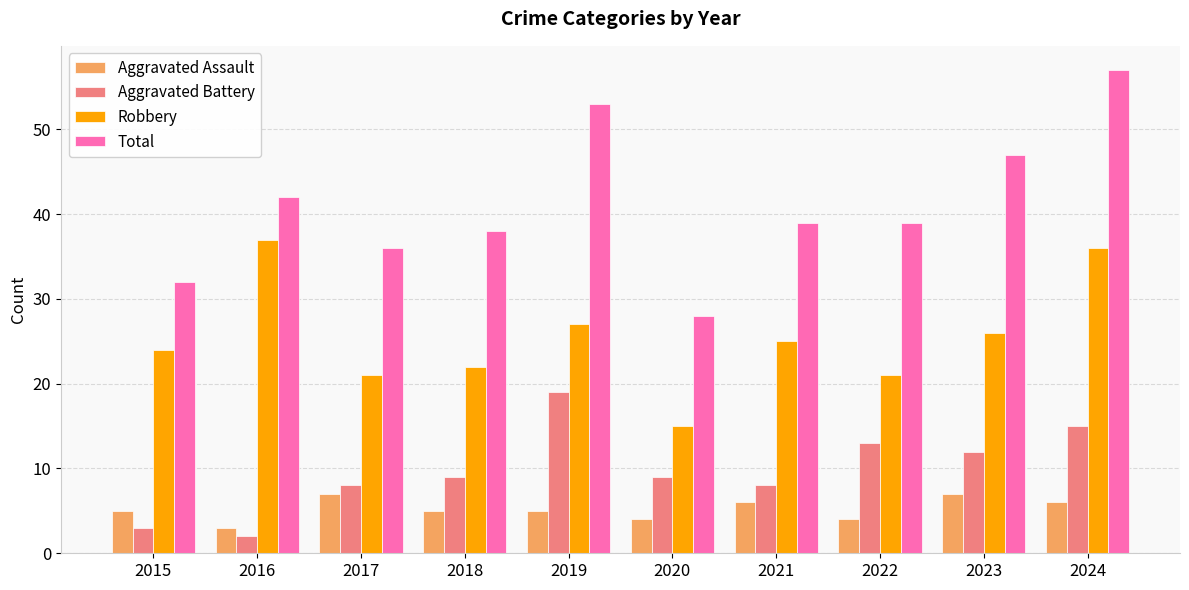

Reading left to right, what are all the values shown in this chart?

Aggravated Assault: 5	3	7	5	5	4	6	4	7	6
Aggravated Battery: 3	2	8	9	19	9	8	13	12	15
Robbery: 24	37	21	22	27	15	25	21	26	36
Total: 32	42	36	38	53	28	39	39	47	57